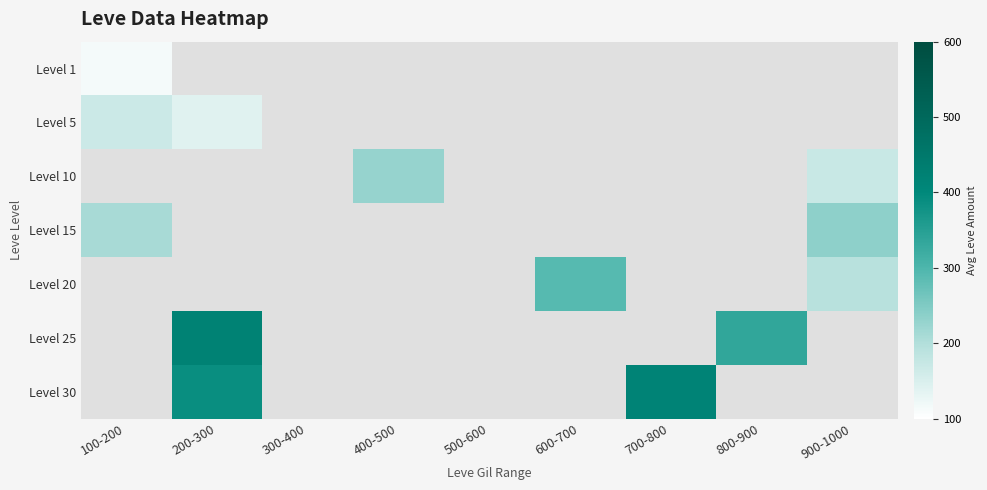

At which category does the chart reach its minimum across all series?

100-200